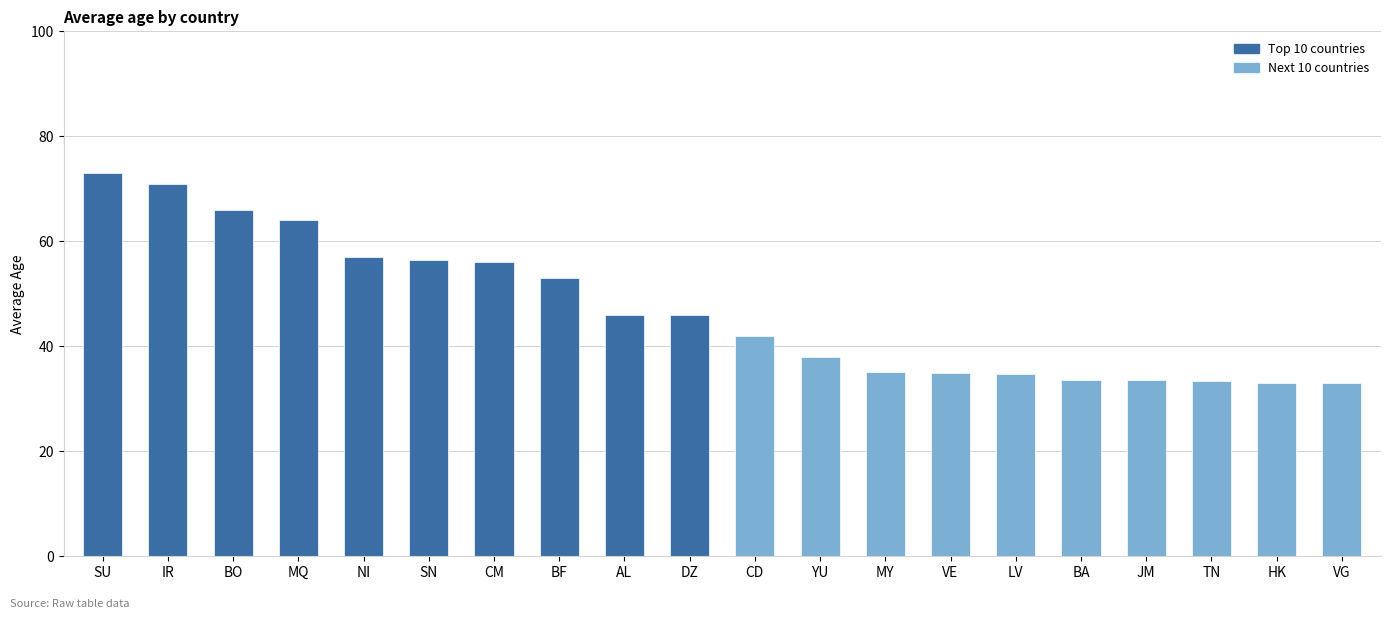

Where is the data nearest to the value 53?

BF